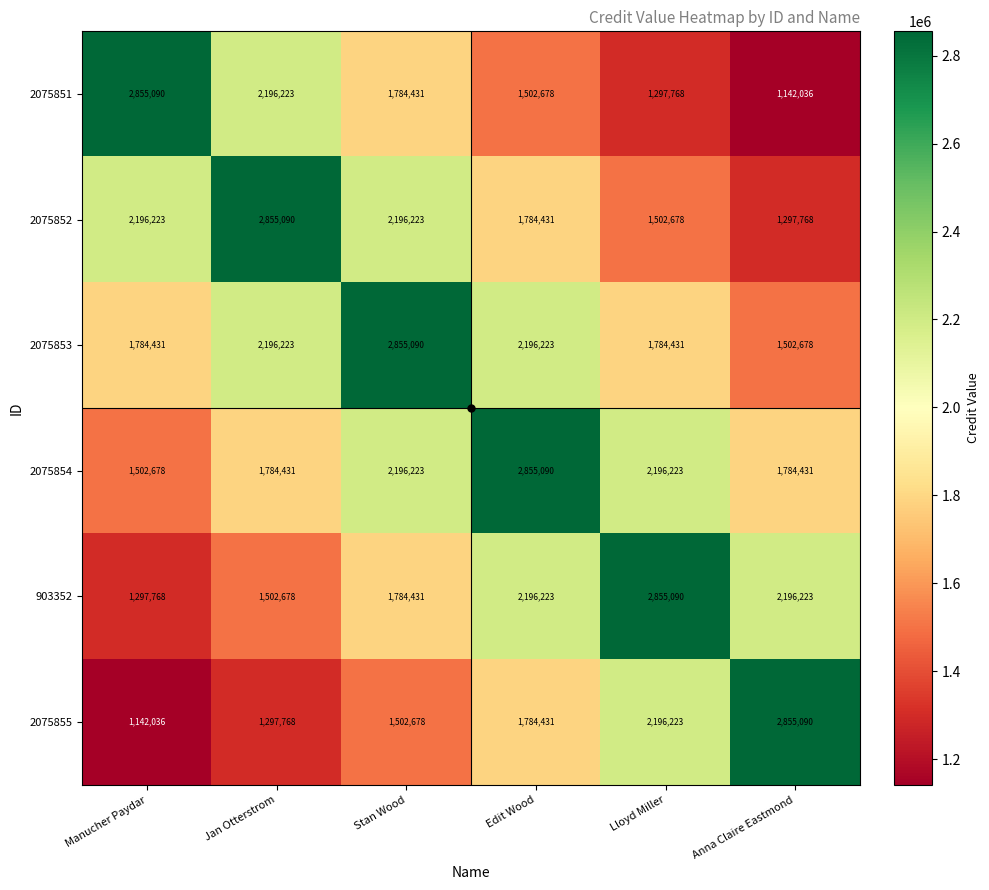

What is the spread (max minus min) of values at Lloyd Miller?

1557322